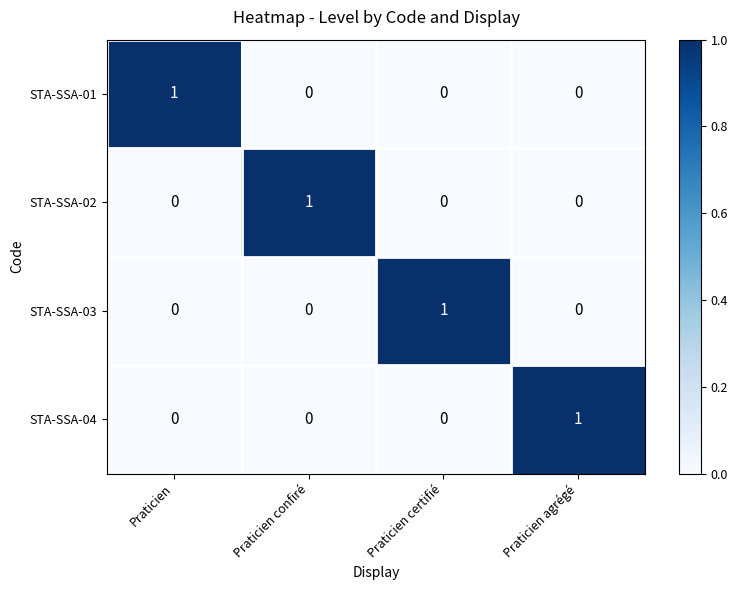

Reading left to right, what are all the values shown in this chart?

STA-SSA-01: 1	0	0	0
STA-SSA-02: 0	1	0	0
STA-SSA-03: 0	0	1	0
STA-SSA-04: 0	0	0	1